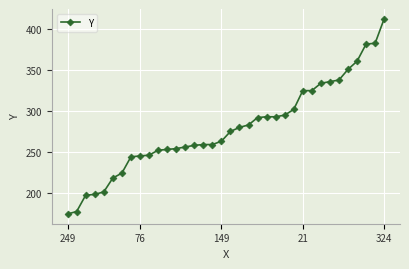

What is the minimum value shown in the chart?

174